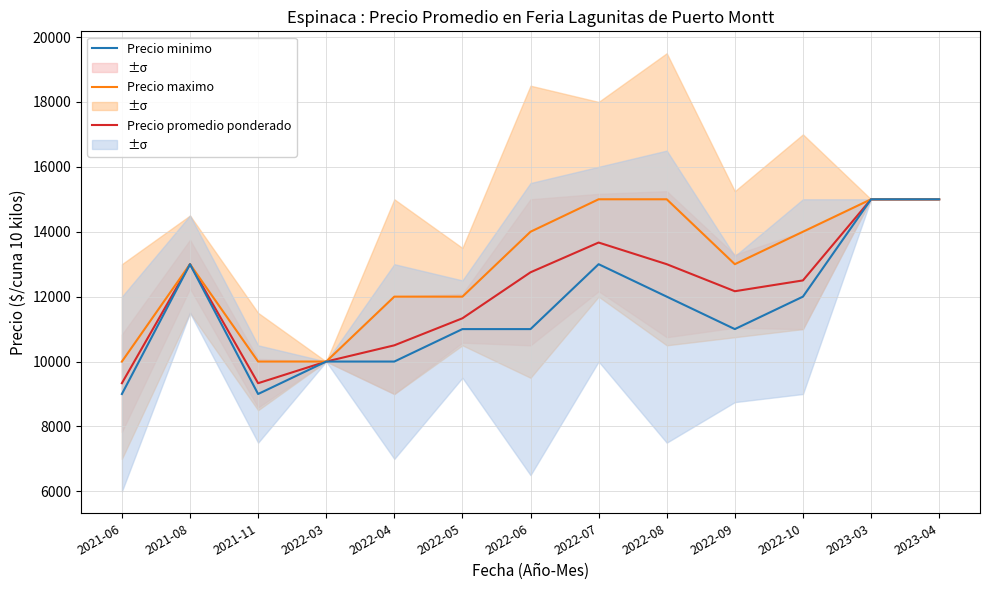

At which category is the sum across all series the highest?

2023-03